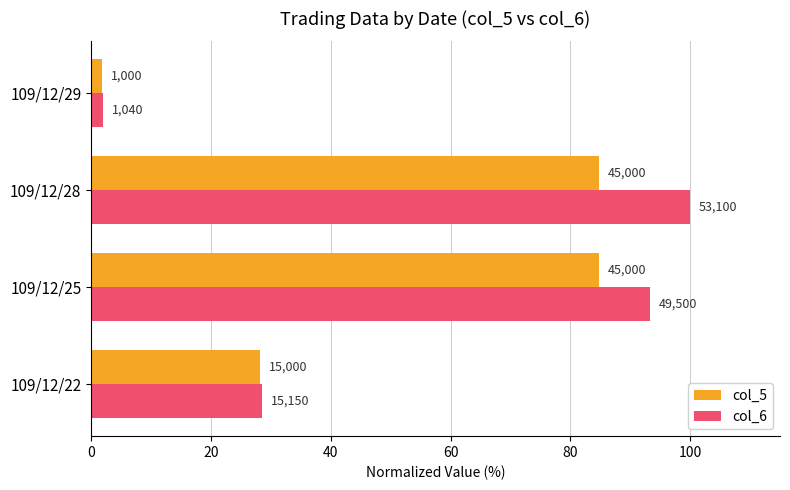

What are all the series names shown in the legend?

col_5, col_6